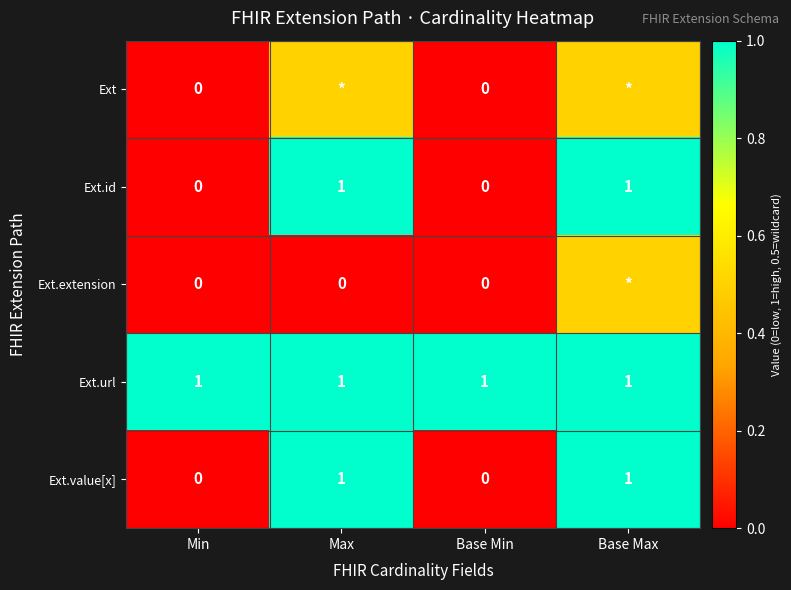

Is the value of Ext.url at Max greater than the value of Ext at Min?

Yes